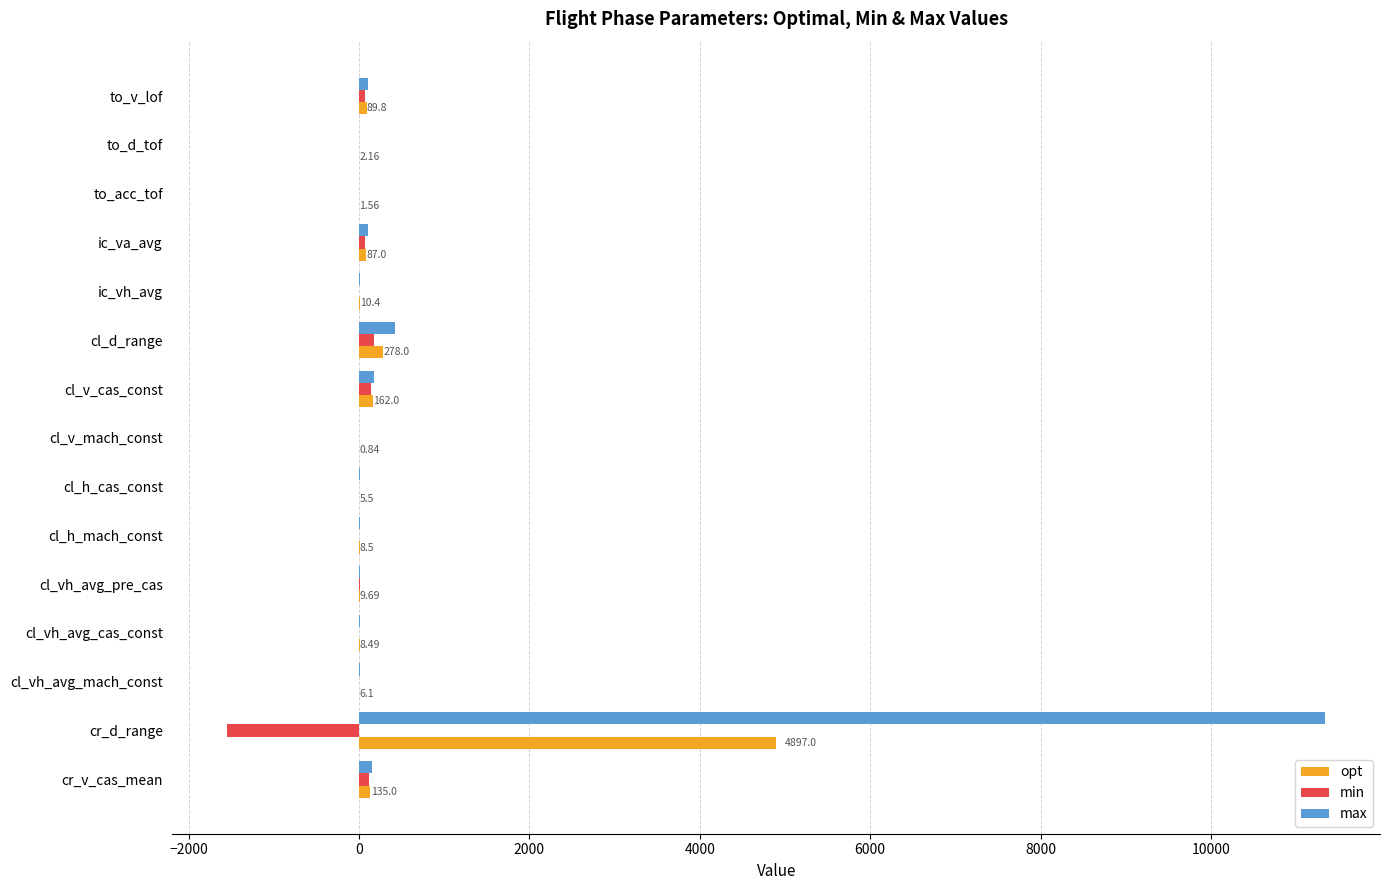

At which category is the sum across all series the highest?

cr_d_range